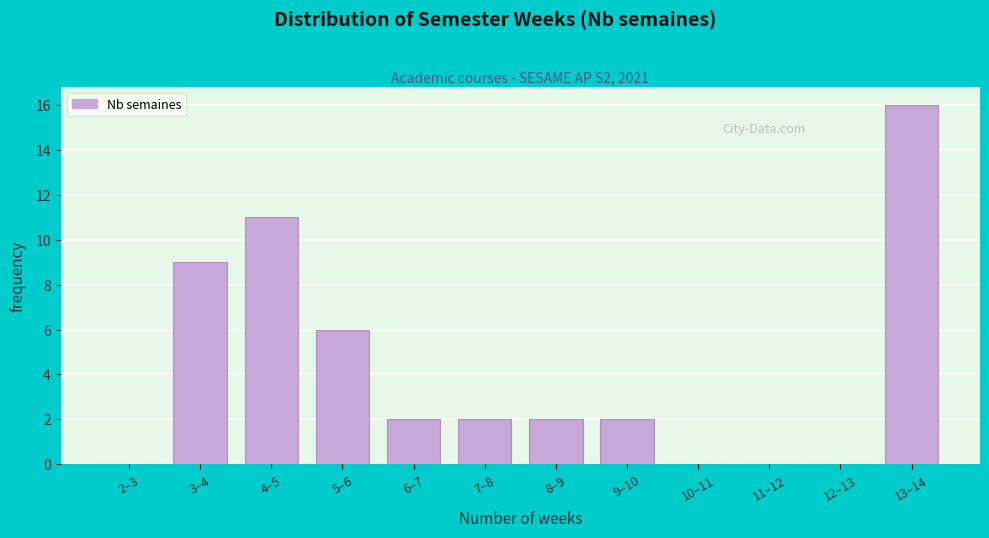

Reading right to left, transcribe all the data shown in this chart.

13–14=16	12–13=0	11–12=0	10–11=0	9–10=2	8–9=2	7–8=2	6–7=2	5–6=6	4–5=11	3–4=9	2–3=0